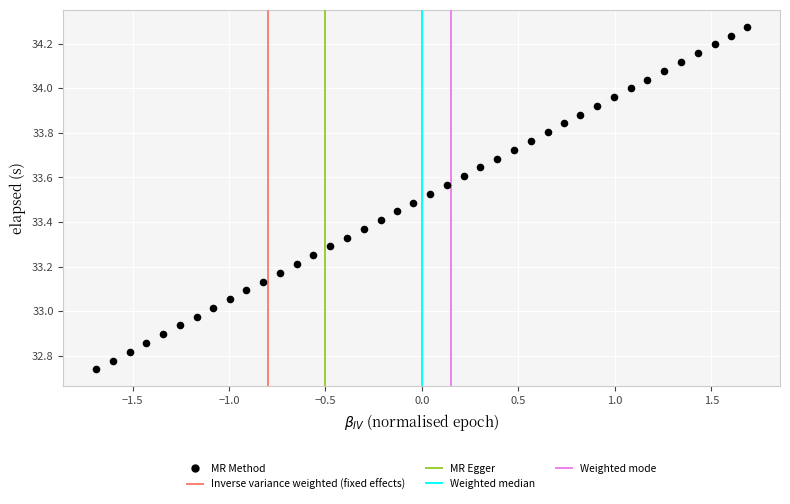

What is the range of X values (max minus min)?

3.4